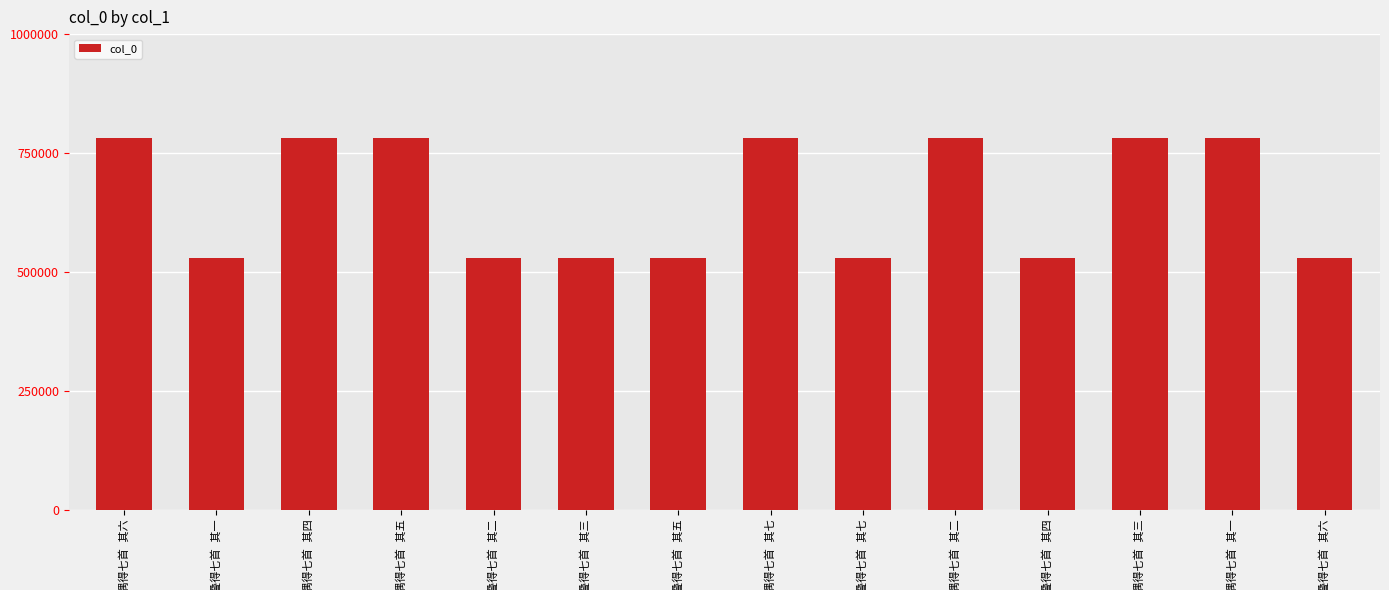

What is the minimum value shown in the chart?

529221